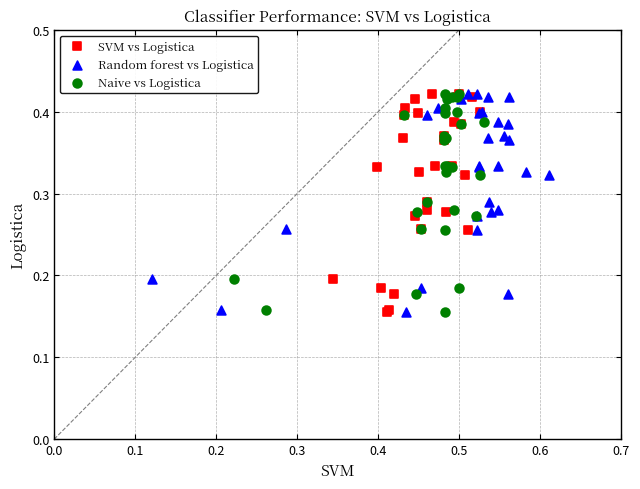

What are all the series names shown in the legend?

SVM vs Logistica, Random forest vs Logistica, Naive vs Logistica